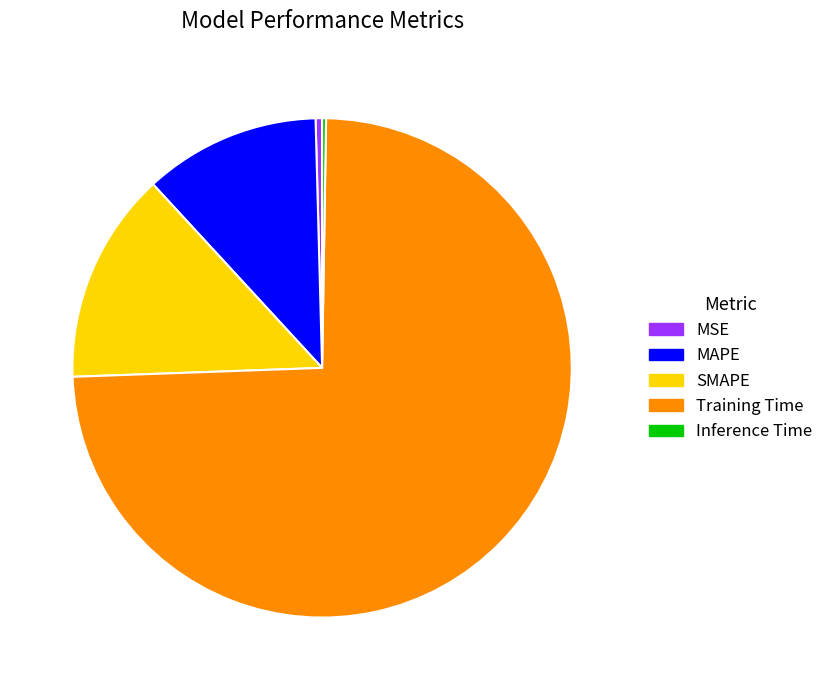

What is the majority slice?

Training Time